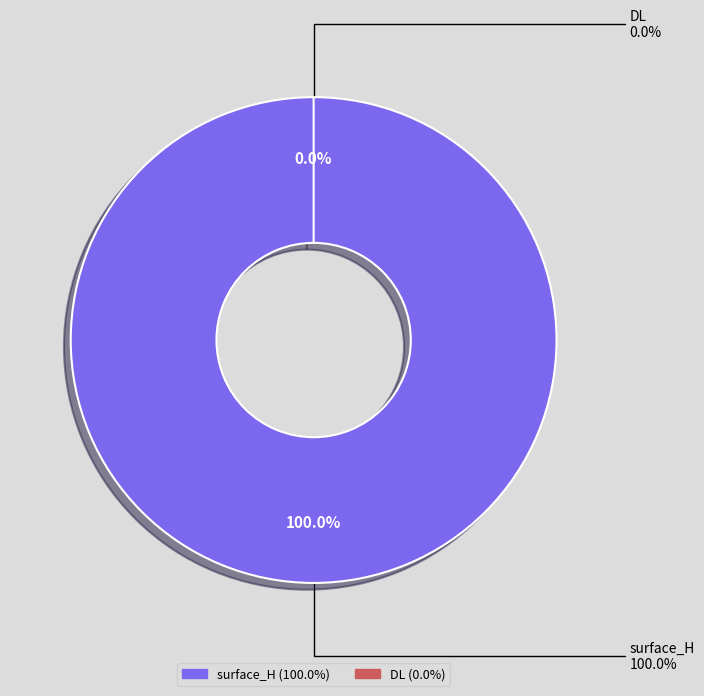

Is DL the majority of the pie?

No